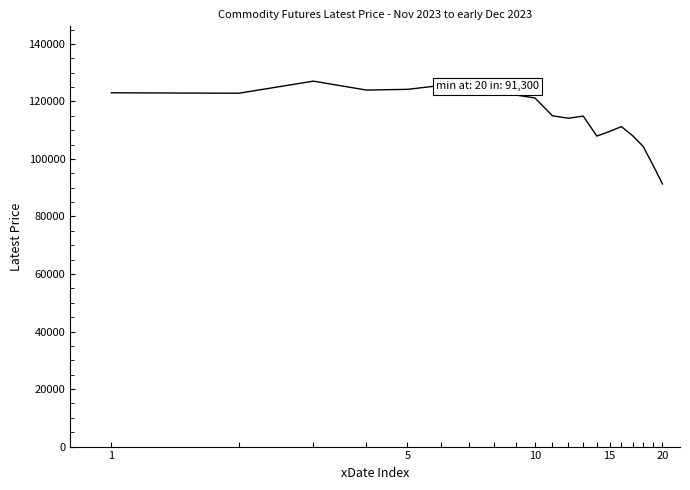

What is the smallest value displayed?

91300